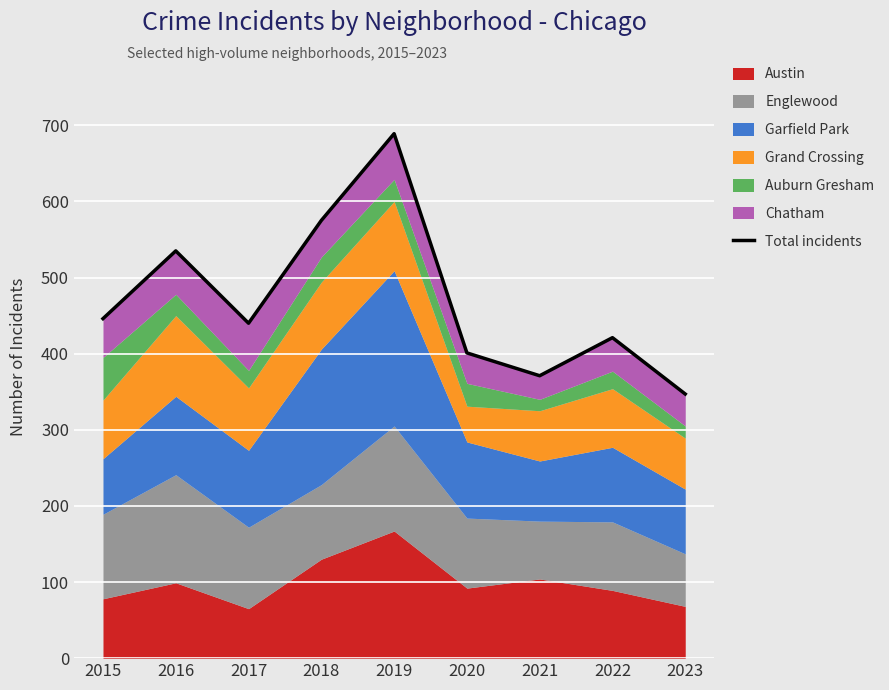

What is the difference between the maximum and minimum values?

342